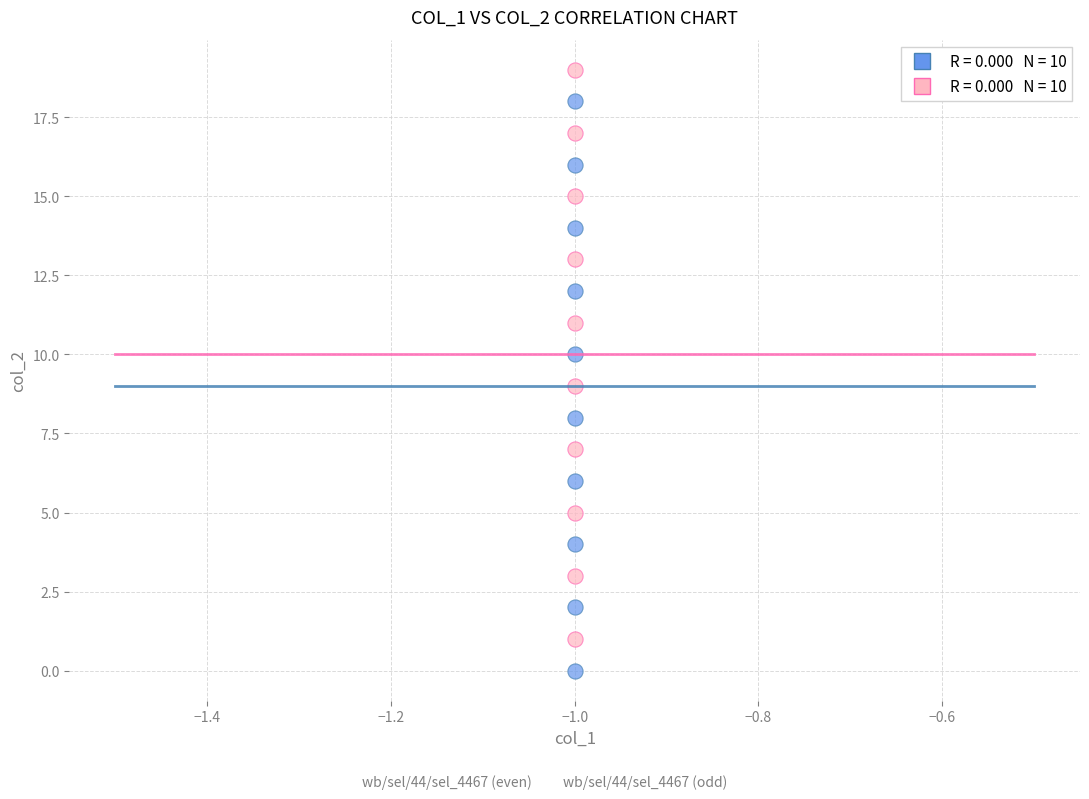

Across all data points, what is the range of Y values (max minus min)?

19